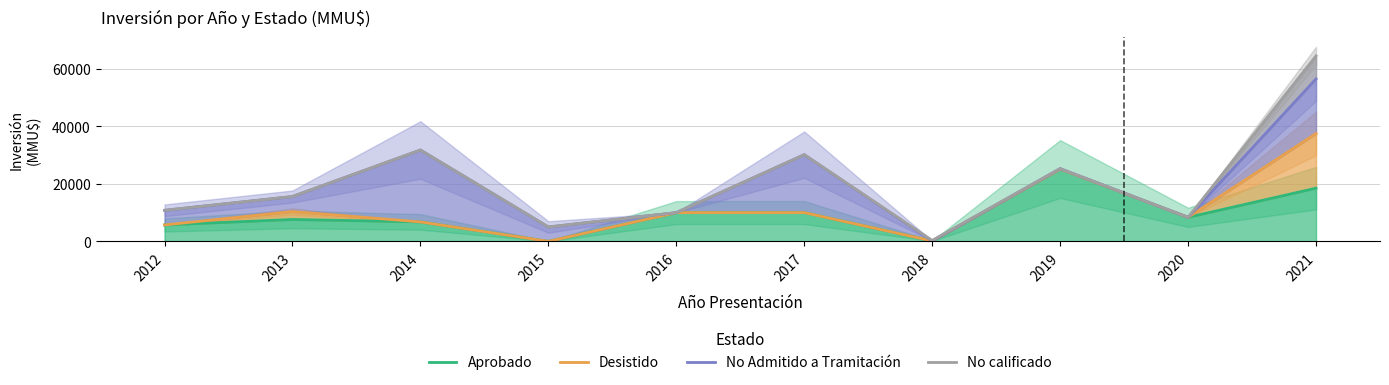

What is the value of the Desistido point at the 6th from the left?

10000